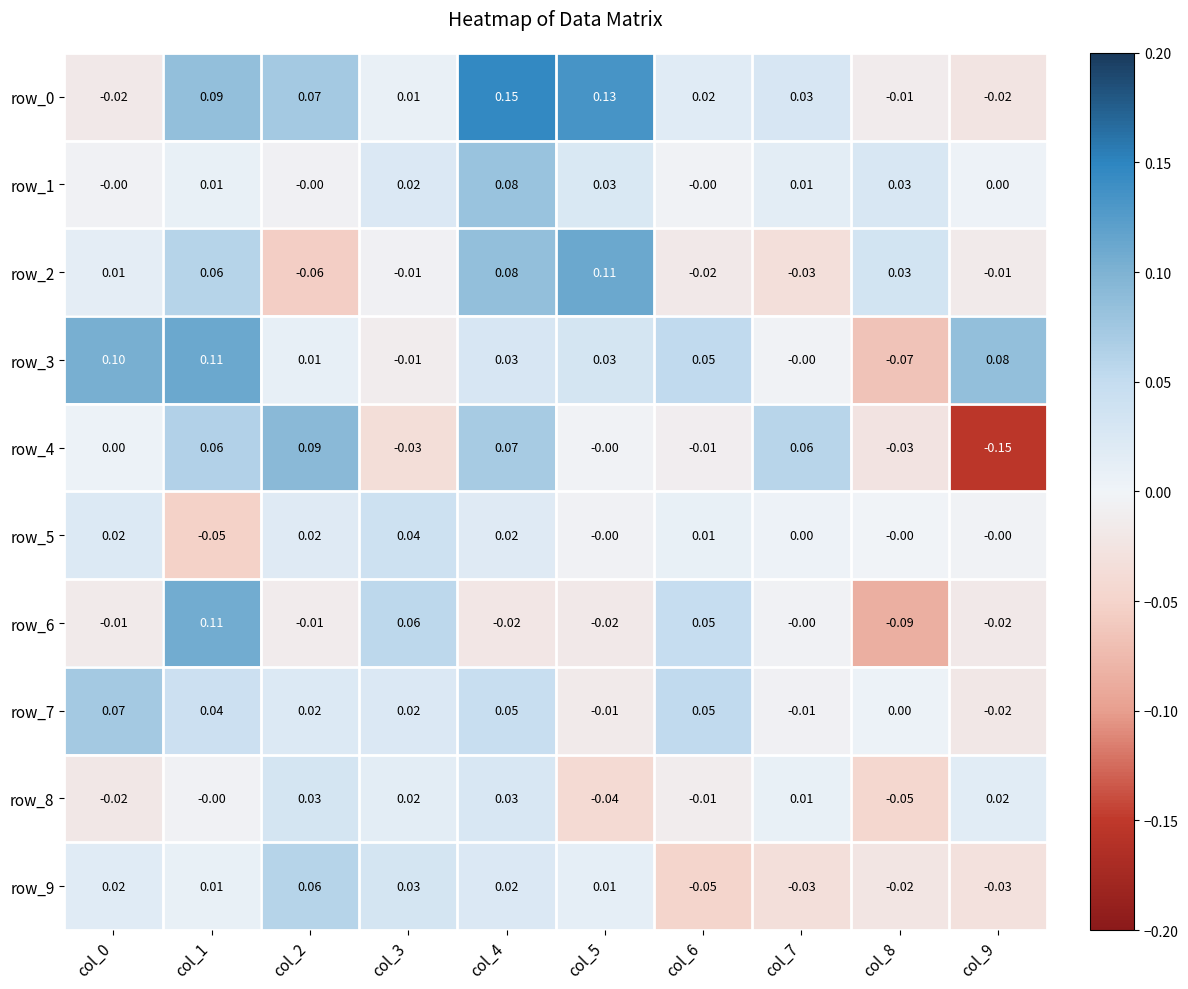

What is the spread (max minus min) of values at col_8?

0.1